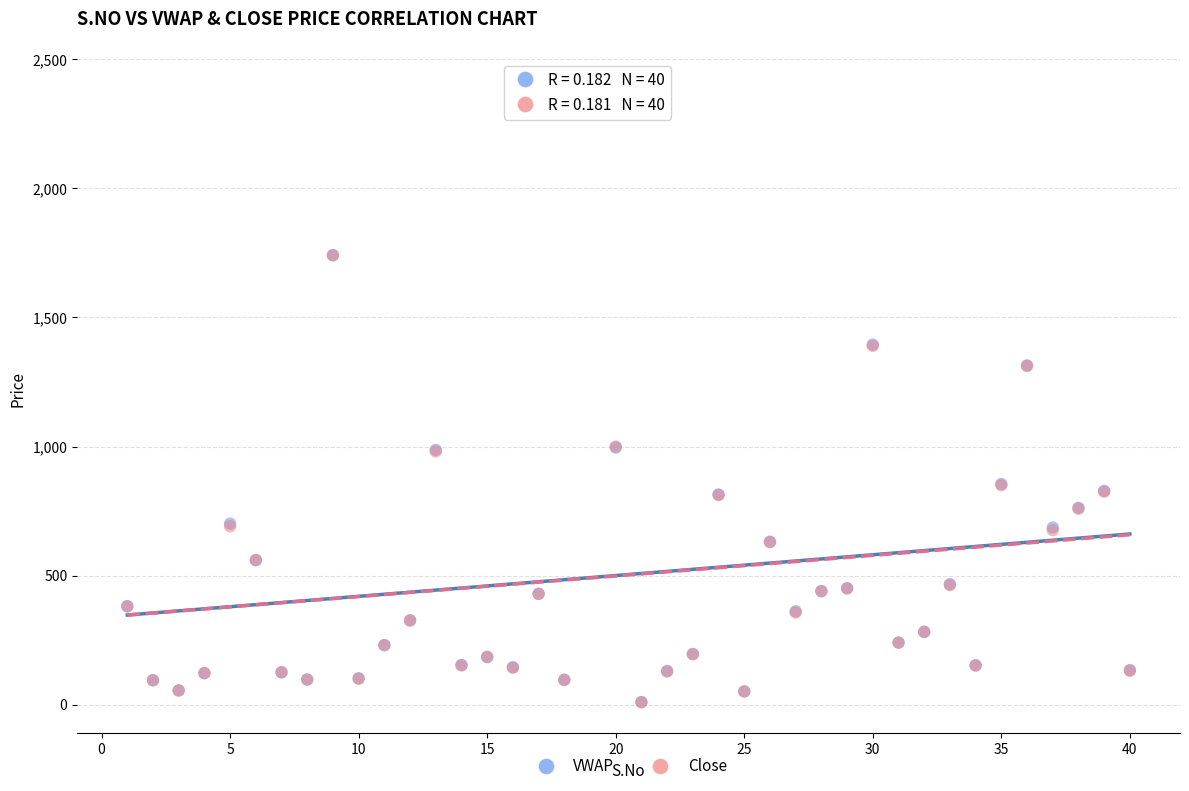

What are all the series names shown in the legend?

VWAP, Close